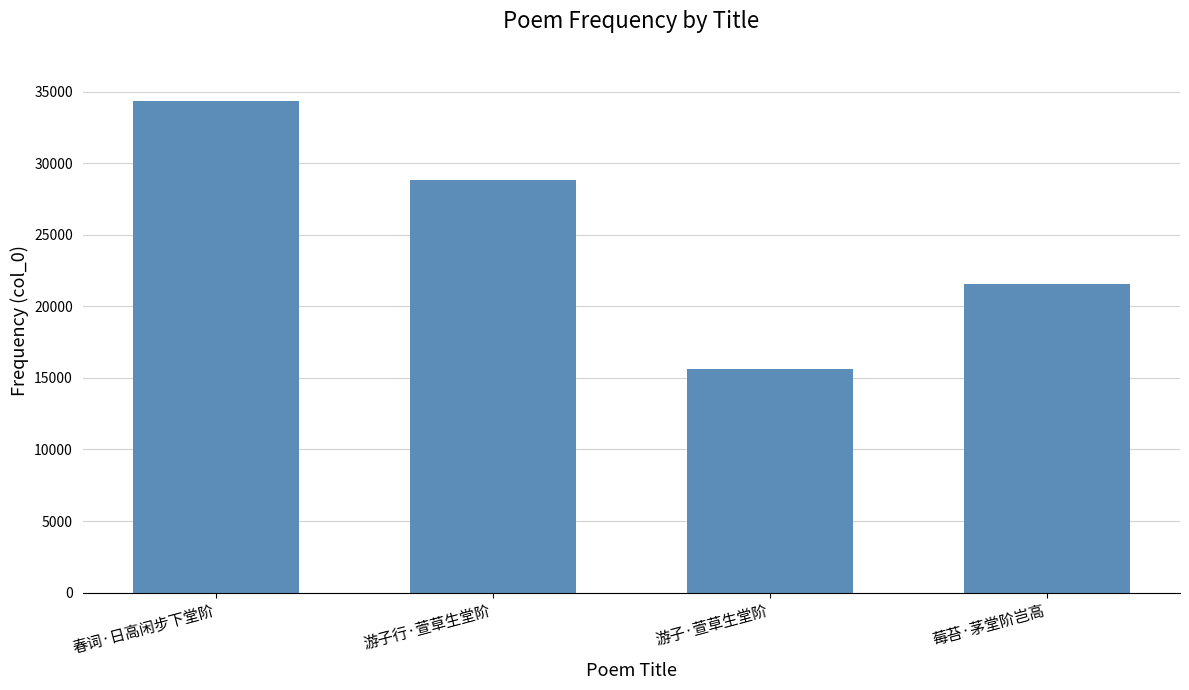

At which category does the chart reach its peak across all series?

春词·日高闲步下堂阶